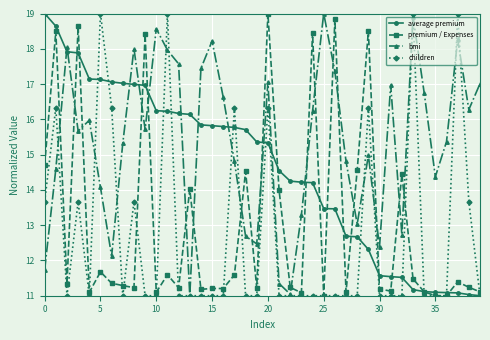

What is the value of the bmi point at the 8th from the left?

15.3